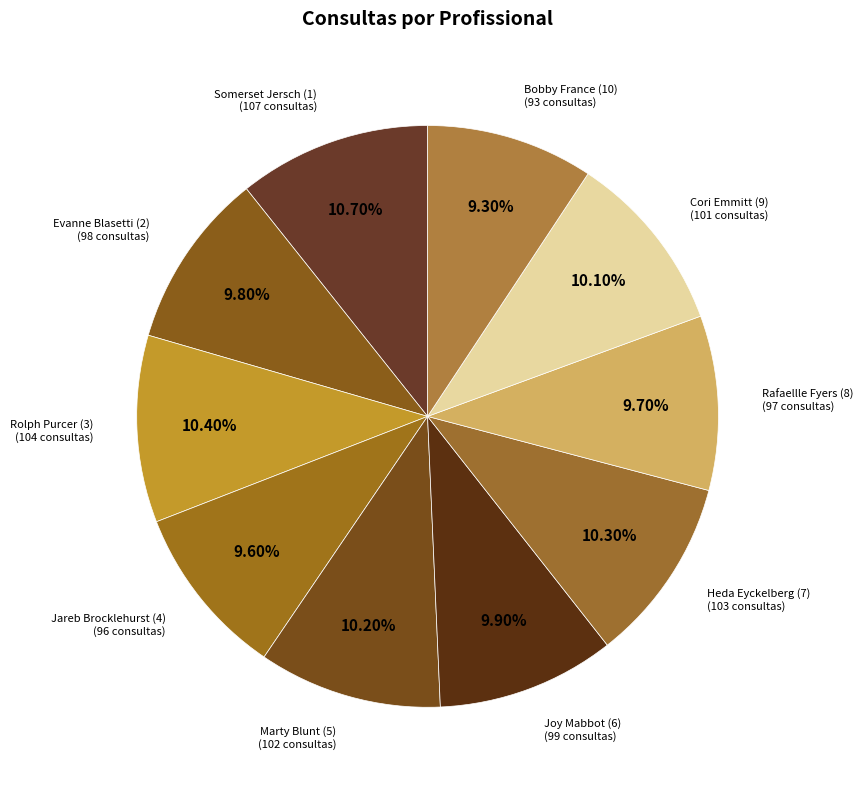

To the nearest percent, what is the difference between the largest and smallest slice percentages?

1%